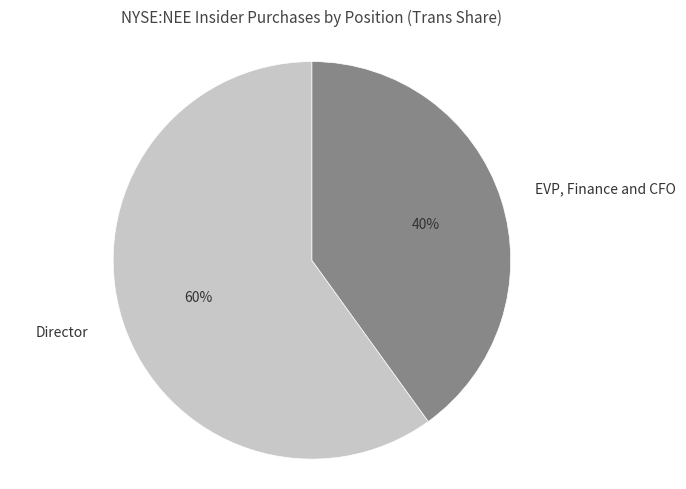

Is there any slice that represents more than half of the pie?

Yes